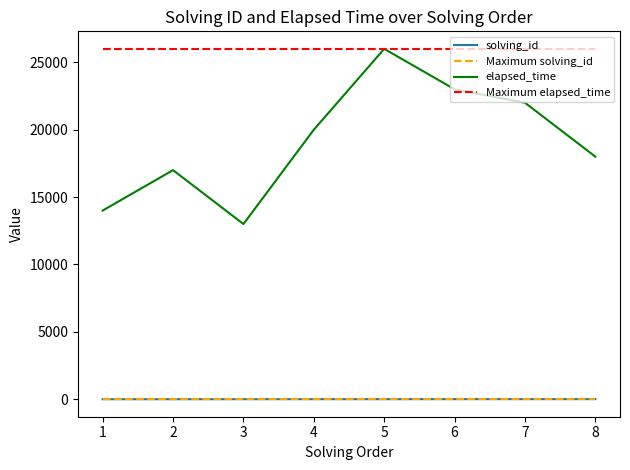

True or false: solving_id and Maximum elapsed_time cross at least once.

False